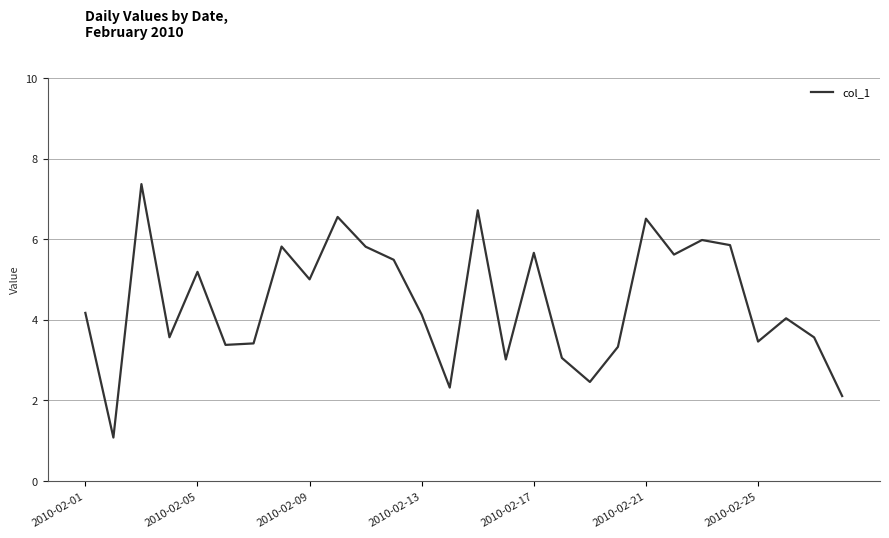

What is the maximum value shown in the chart?

7.4